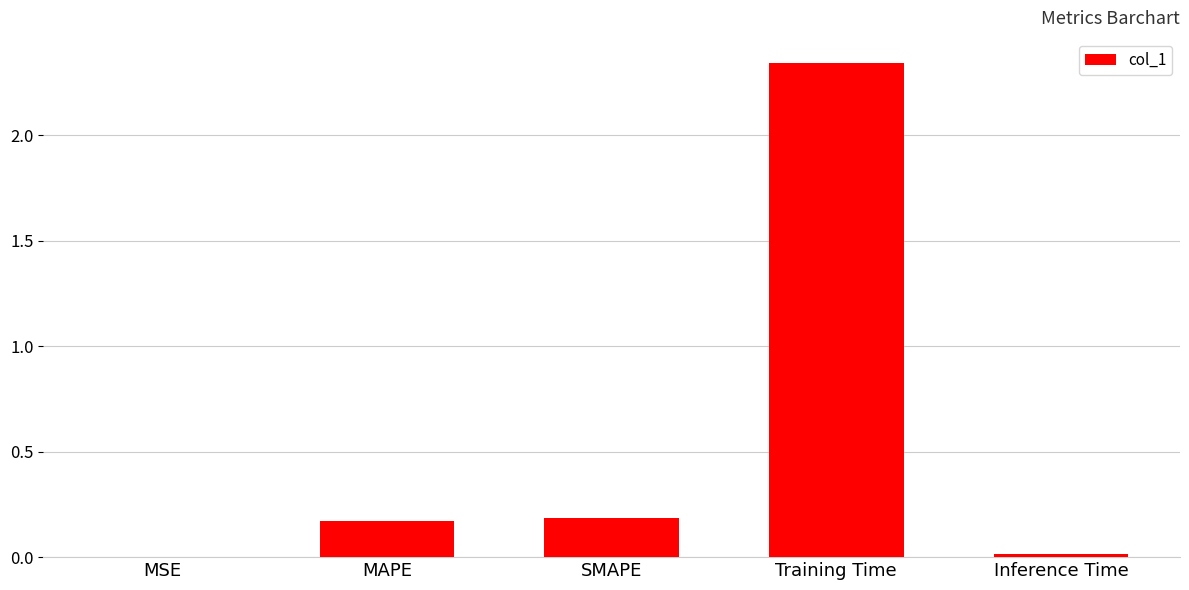

True or false: the data shows 0.2 at SMAPE.

True